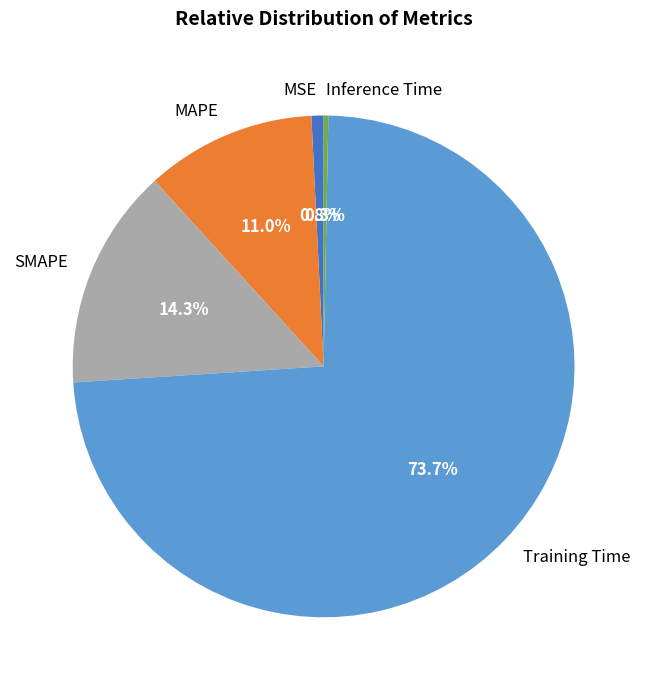

Combined, do SMAPE and Inference Time account for over 50%?

No